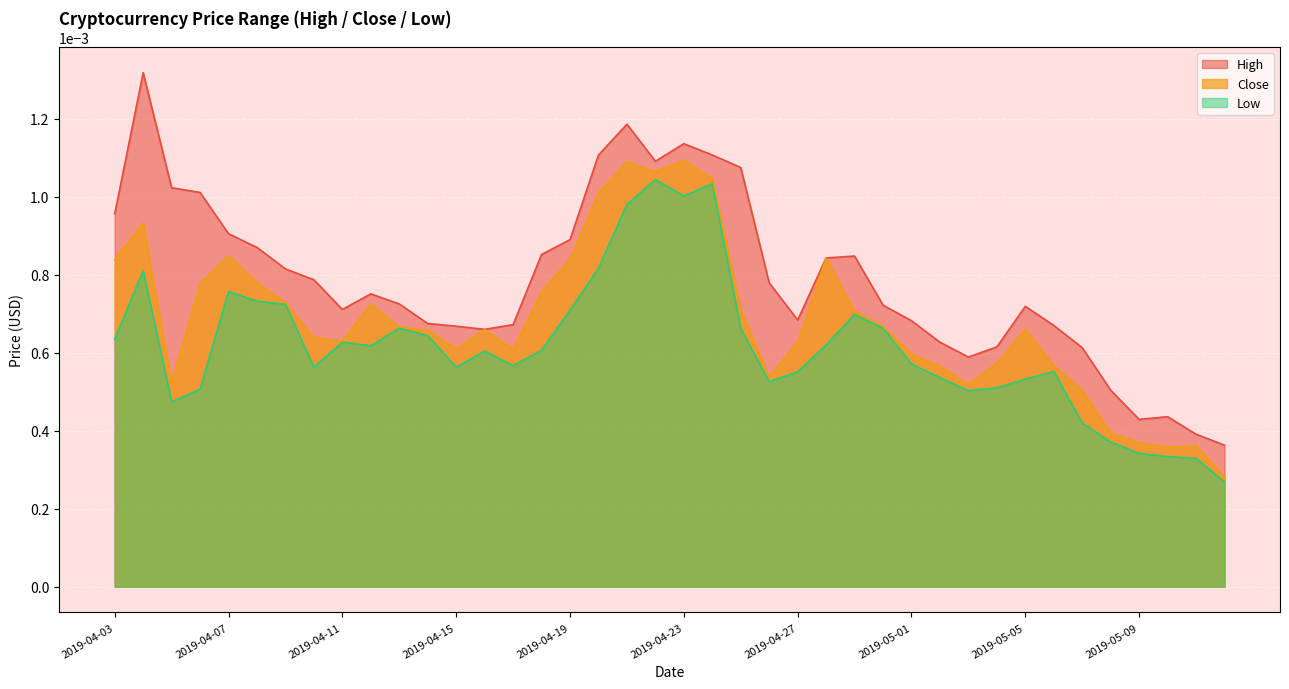

Which category has the highest value in the Close series?

2019-04-23